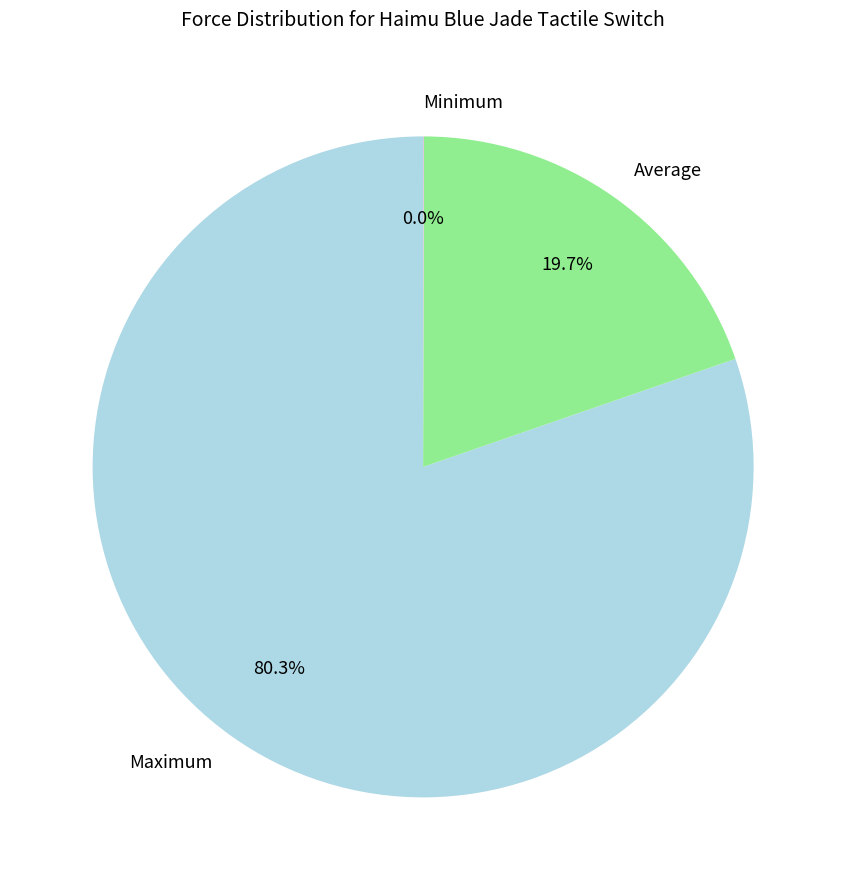

Which has a higher value, Maximum or Average?

Maximum